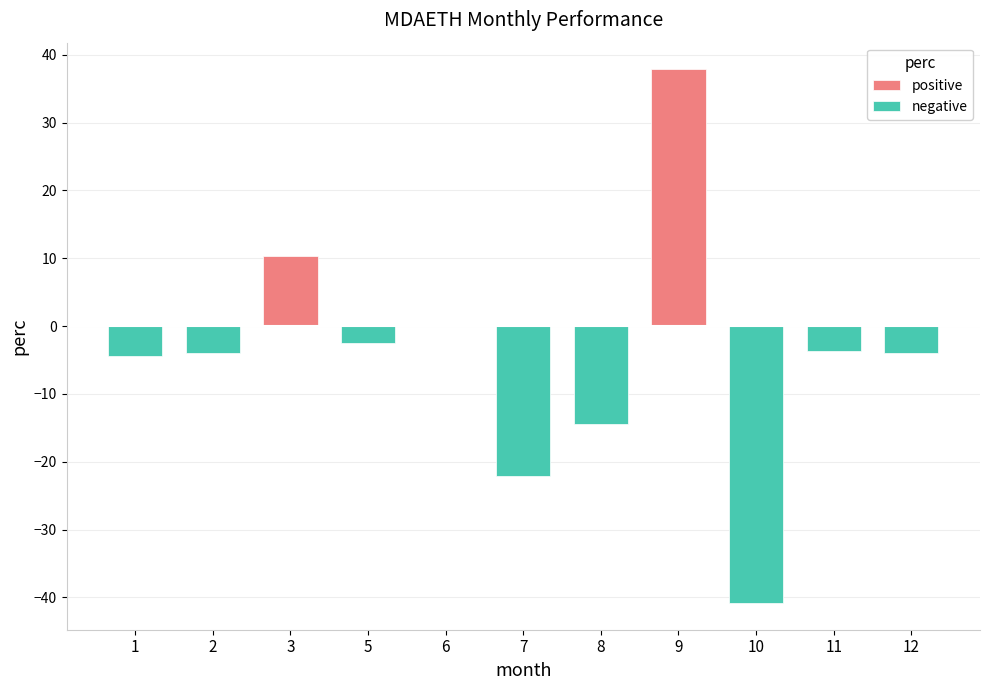

The negative series shows -4.0 at 12. True or false?

True